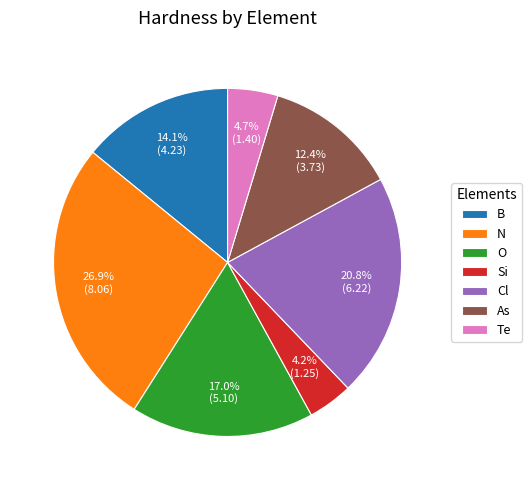

To the nearest percent, what percentage of the pie is Cl?

21%